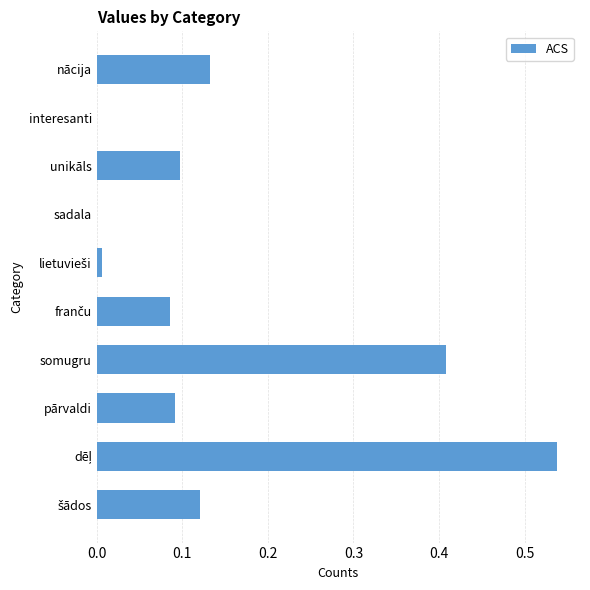

The chart shows a value of 0.0 at interesanti. True or false?

True